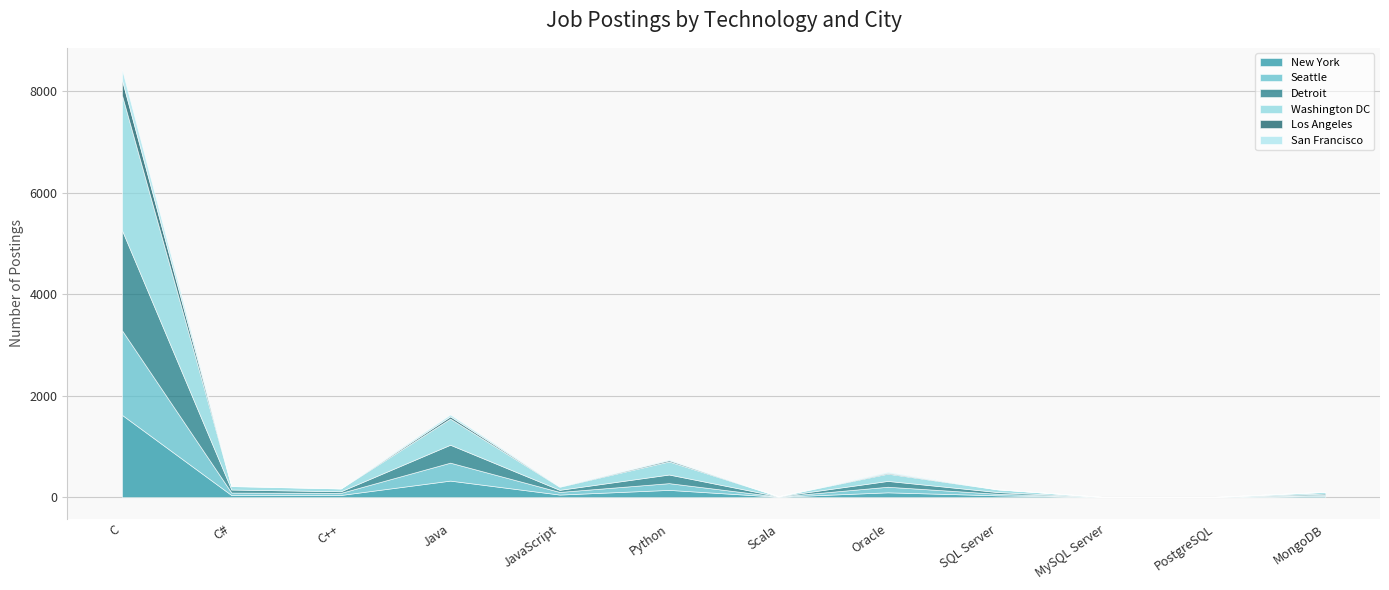

Reading right to left, list all the values displayed in this chart.

New York: 25	1	0	36	95	8	143	51	326	43	41	1622
Seattle: 21	1	0	31	110	4	133	52	354	41	49	1668
Detroit: 25	2	0	34	115	5	170	41	353	32	60	1973
Washington DC: 32	3	0	53	143	3	258	61	516	55	68	2664
Los Angeles: 2	0	0	3	17	0	24	7	43	3	5	296
San Francisco: 2	0	0	2	19	0	17	7	38	3	3	214